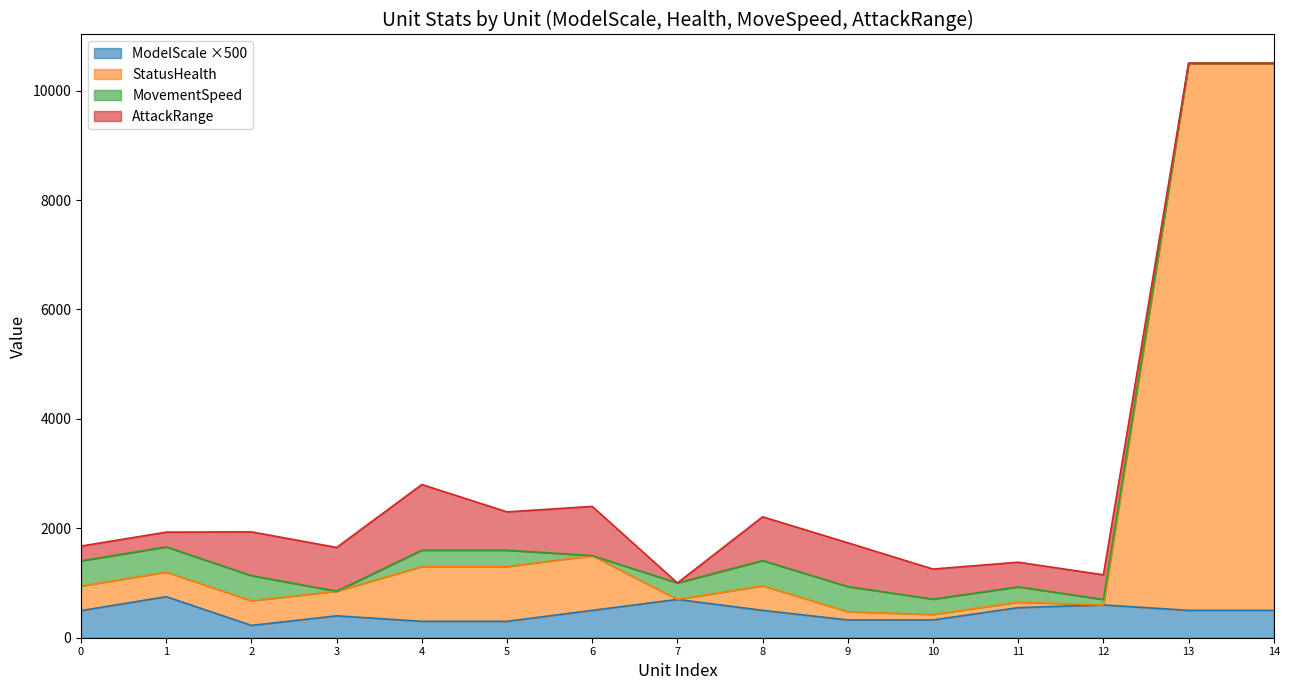

What are all the series names shown in the legend?

ModelScale ×500, StatusHealth, MovementSpeed, AttackRange